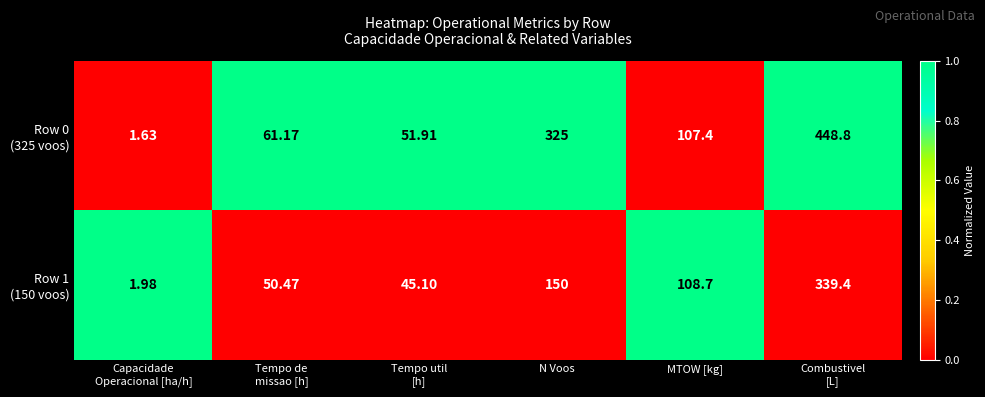

How many data points does each series have?

6